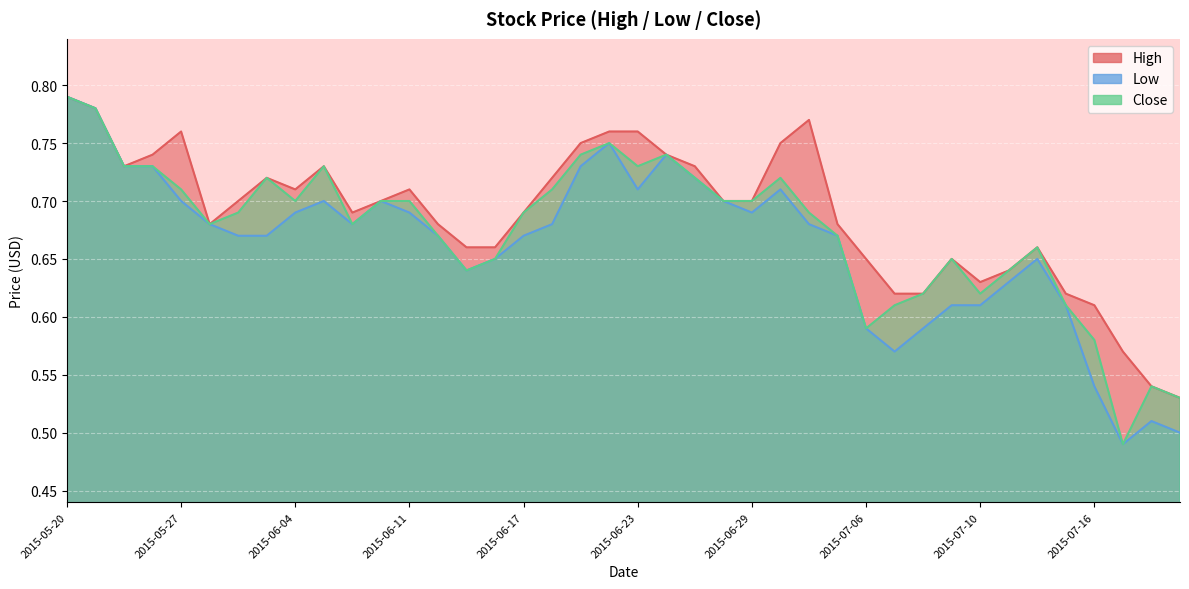

What position from the right is 2015-06-25?

18